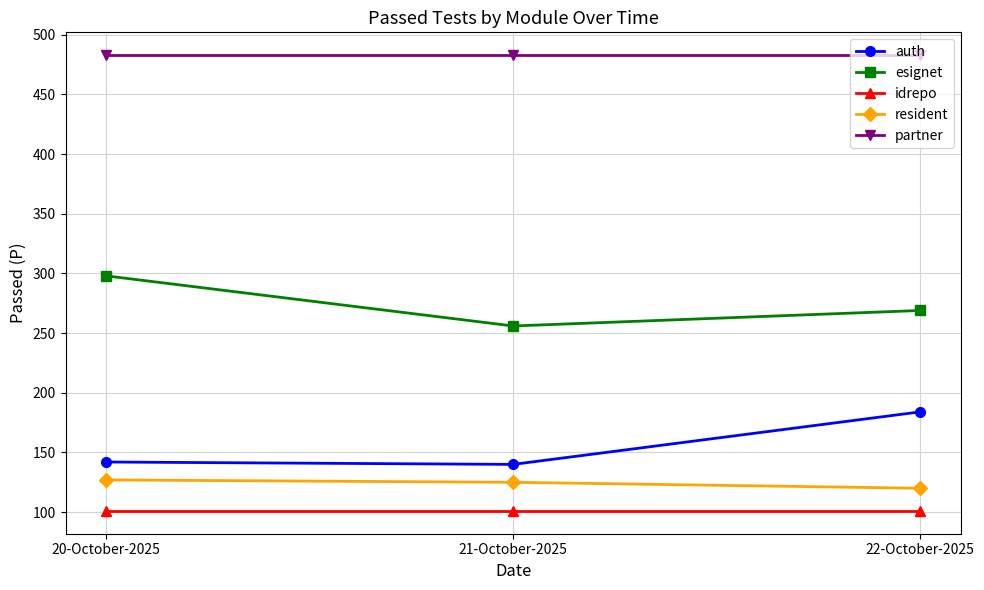

What is the difference between the resident values at 21-October-2025 and 22-October-2025?

5